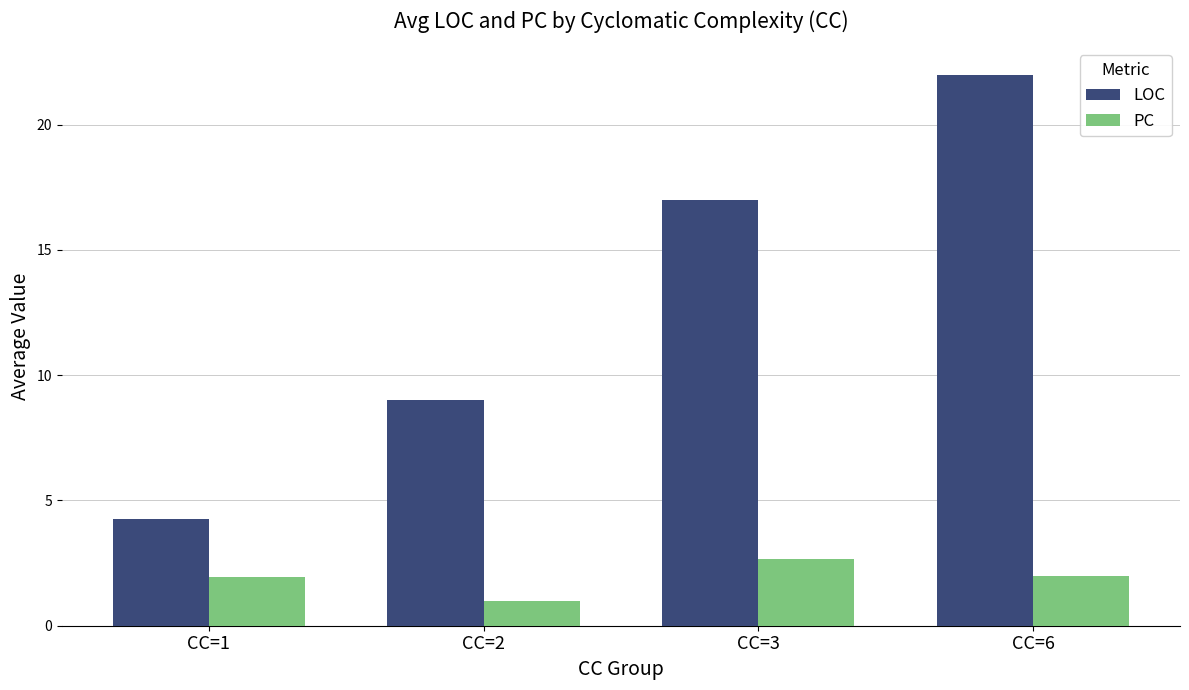

At which category does the chart reach its peak across all series?

CC=6